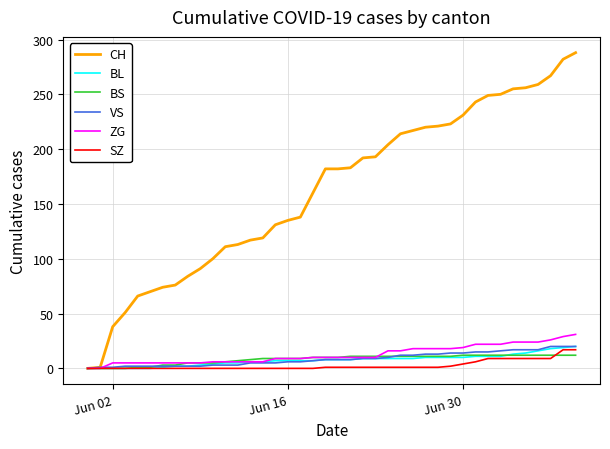

Which series has the widest spread of values?

CH